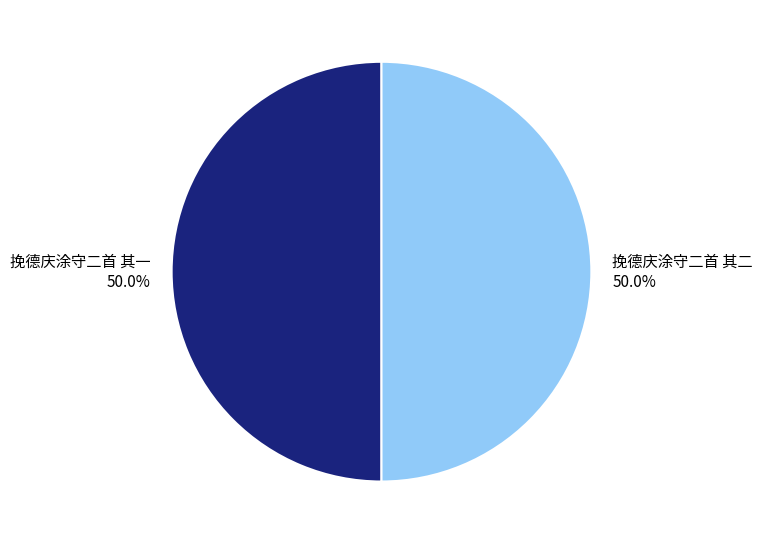

Is it true that 挽德庆涂守二首 其二 is 50% of the pie?

True